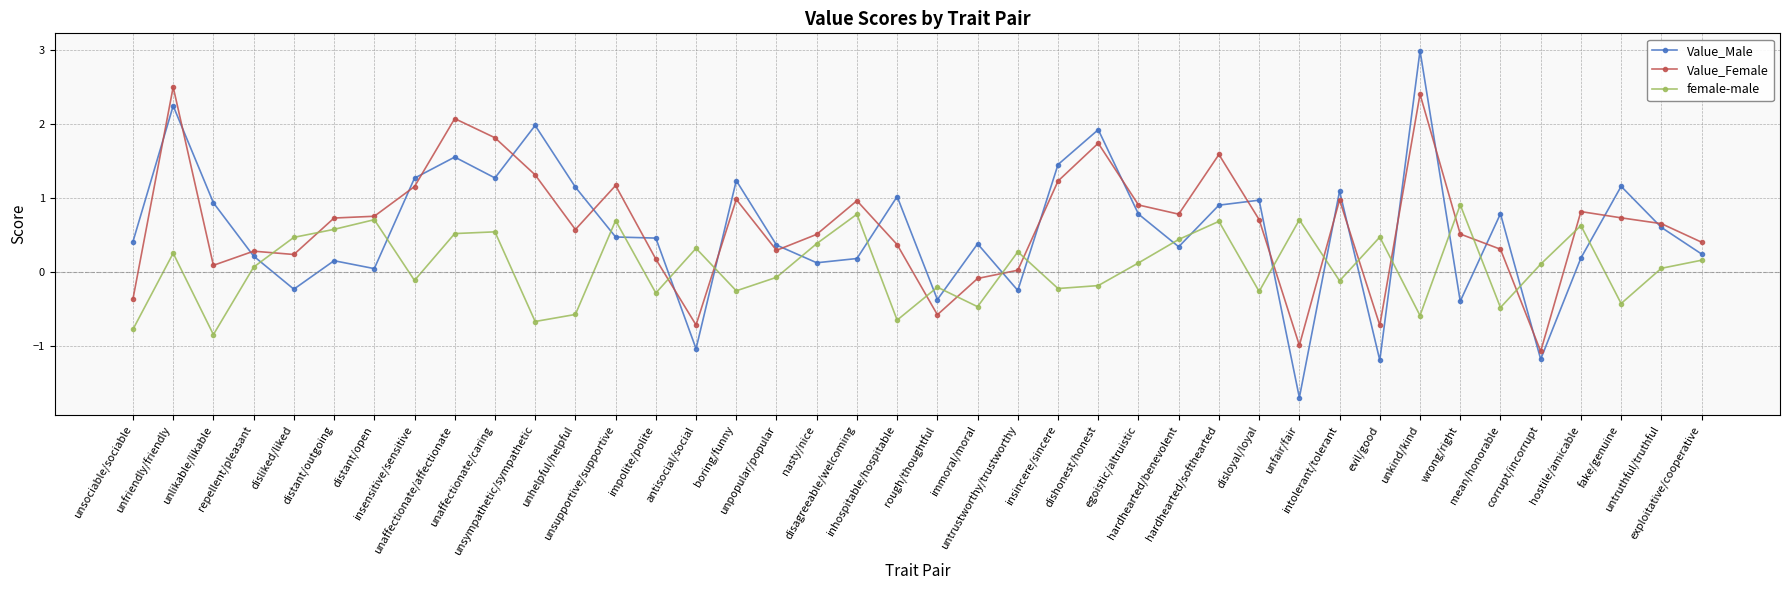

What is the difference between the Value_Female values at corrupt/incorrupt and hardhearted/benevolent?

1.8